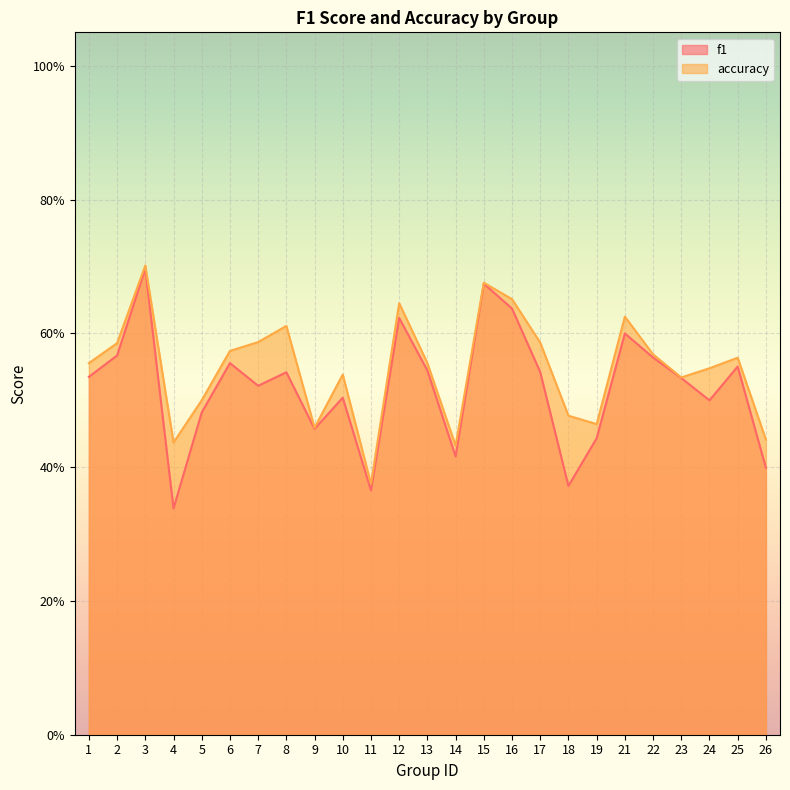

Rank the series by their maximum value, from lowest to highest.

f1, accuracy